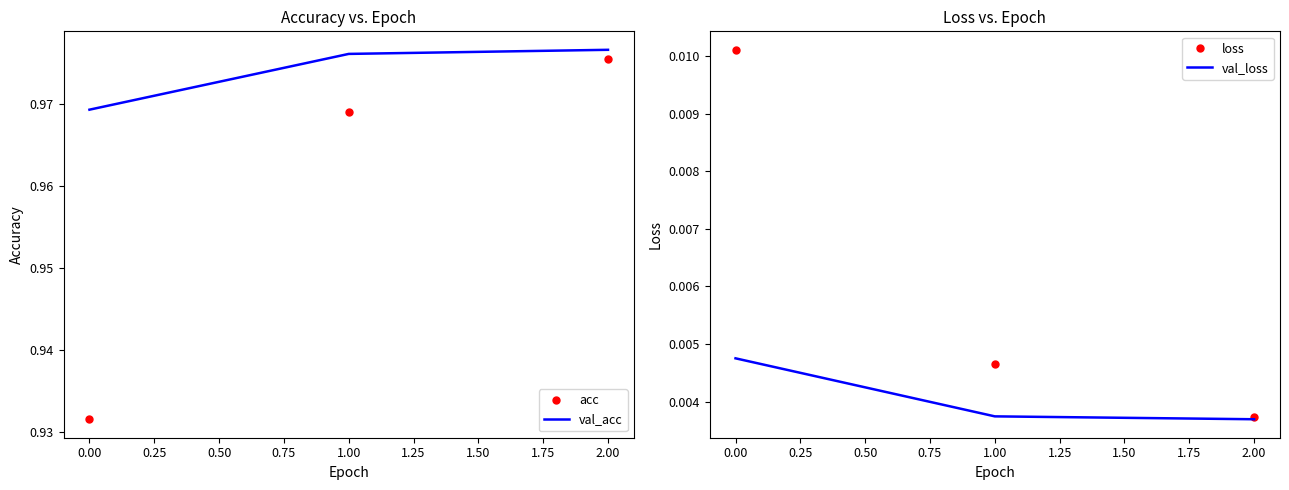

Reading left to right, what are all the values shown in this chart?

acc: 0.9	1.0	1.0
val_acc: 1.0	1.0	1.0
loss: 0.0	0.0	0.0
val_loss: 0.0	0.0	0.0